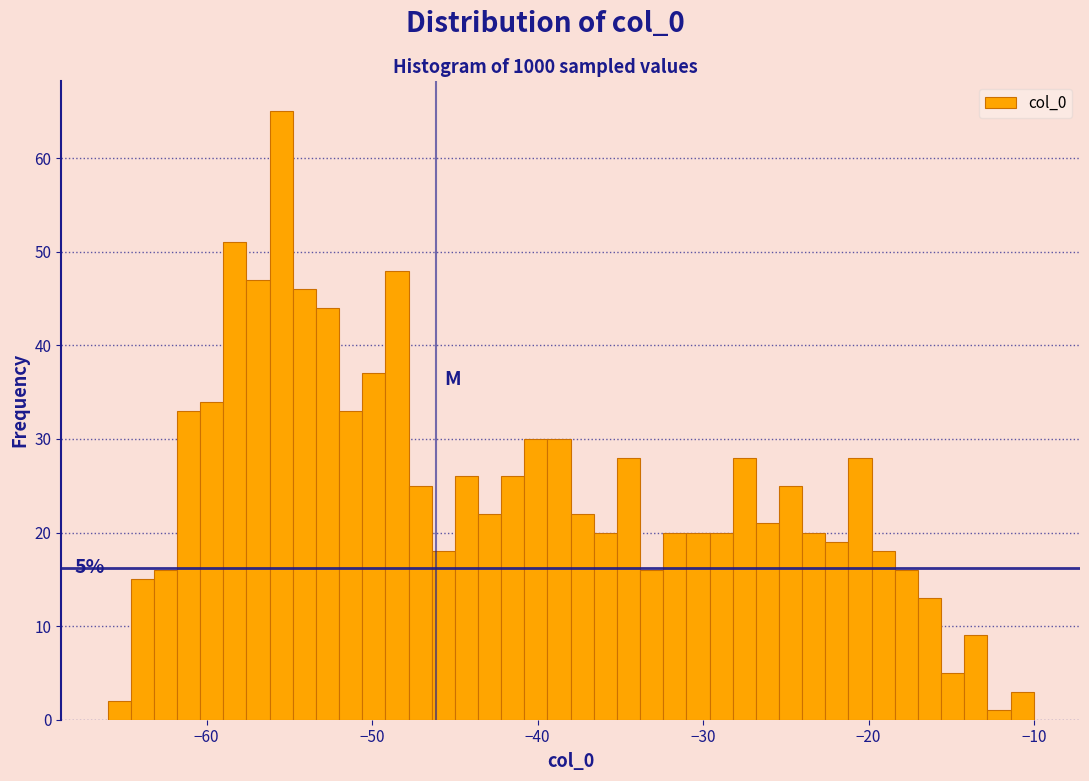

Read against the x-axis, roughly where is the centre of the tallest bar?

-55